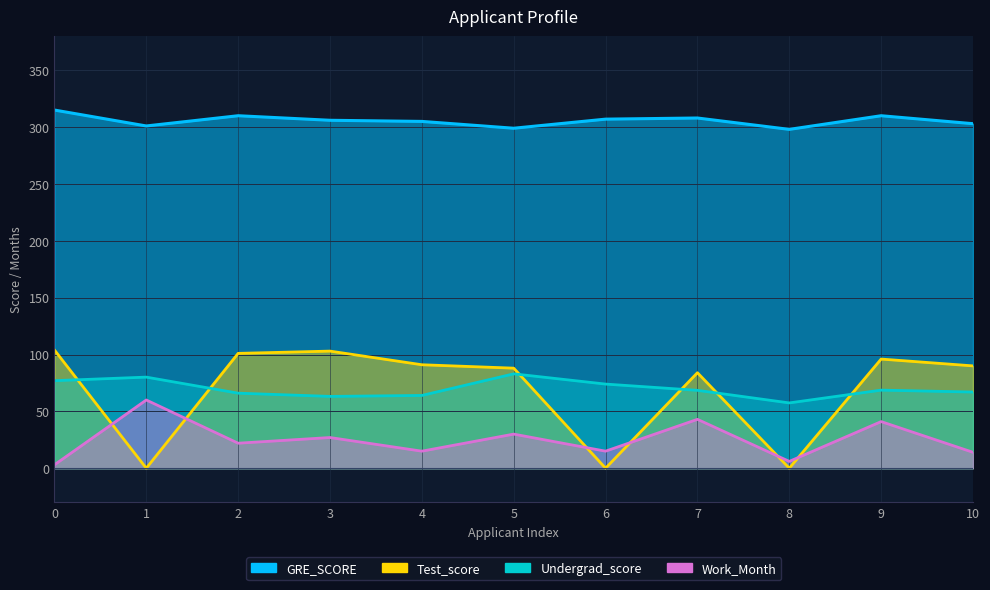

Reading right to left, list all the values displayed in this chart.

GRE_SCORE: 10=303.0	9=310.0	8=298.0	7=308.0	6=307.0	5=299.0	4=305.0	3=306.0	2=310.0	1=301.0	0=315.0
Test_score: 10=90.0	9=96.0	8=0.0	7=84.0	6=0.0	5=88.0	4=91.0	3=103.0	2=101.0	1=0.0	0=104.0
Undergrad_score: 10=67.0	9=68.7	8=57.4	7=68.5	6=74.0	5=83.0	4=64.0	3=63.2	2=66.0	1=80.1	0=77.0
Work_Month: 10=14.0	9=41.0	8=6.0	7=43.0	6=15.0	5=30.0	4=15.0	3=27.0	2=22.0	1=60.0	0=3.0